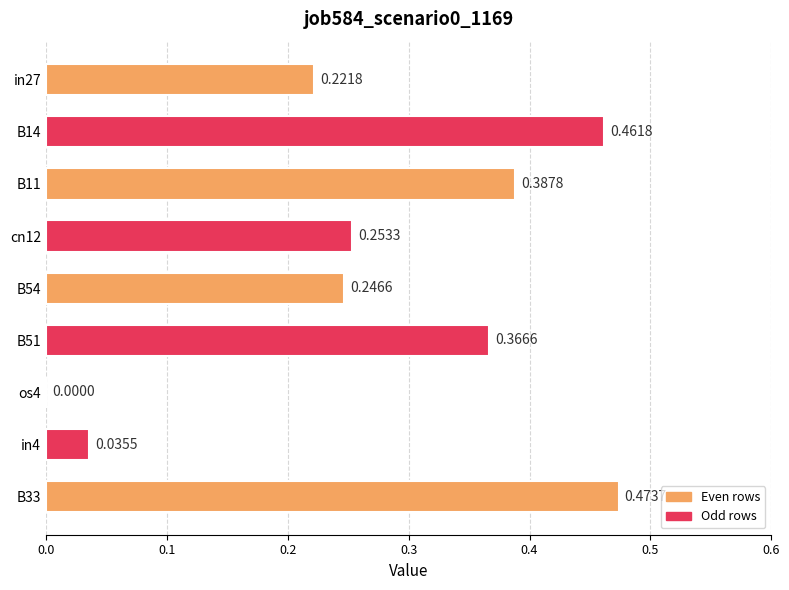

Which label corresponds to the largest value in the chart?

B33